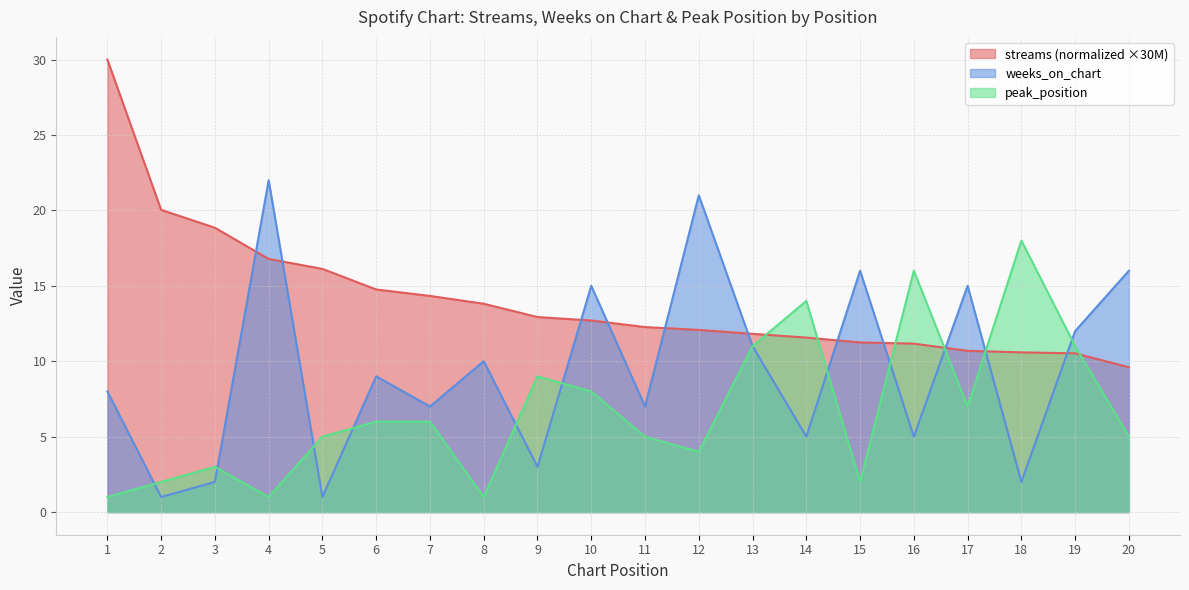

Does the chart have visible grid lines?

Yes